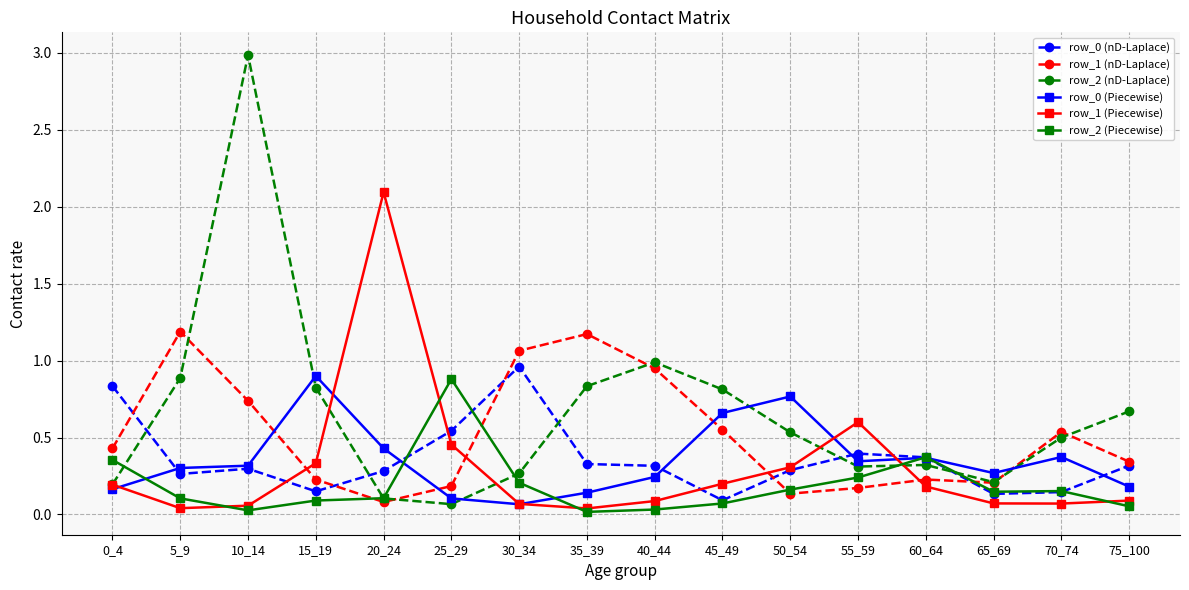

Which category has the highest value across all series?

10_14